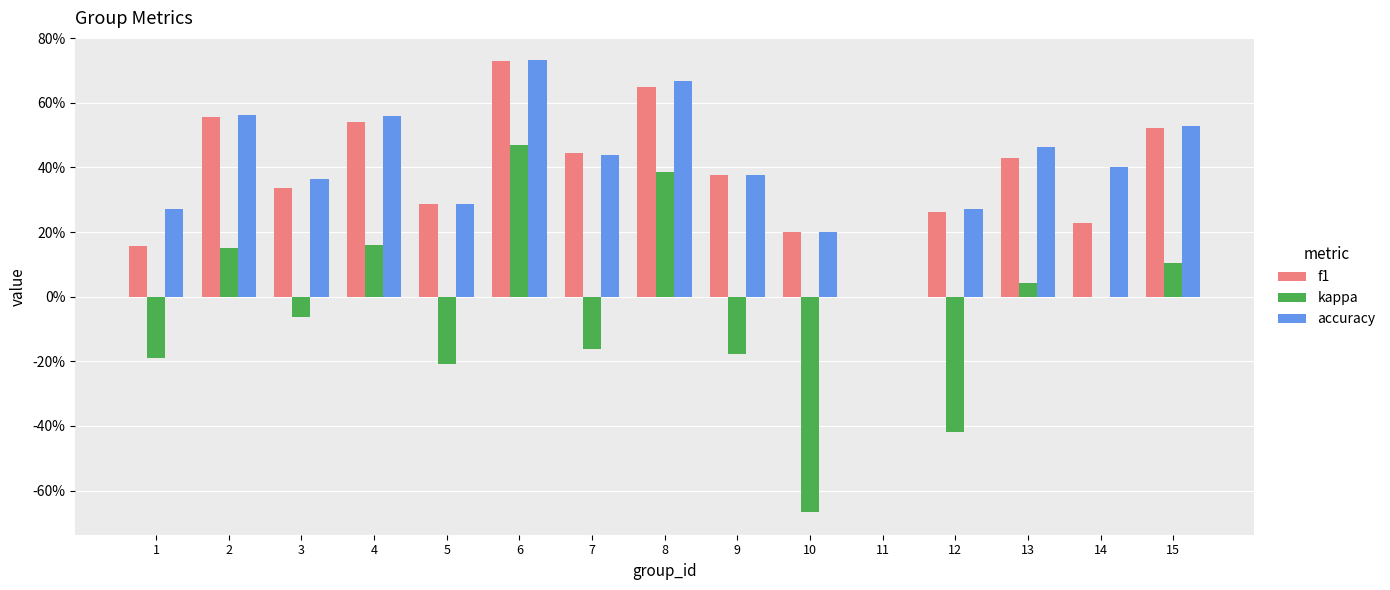

Are the bars horizontal?

No